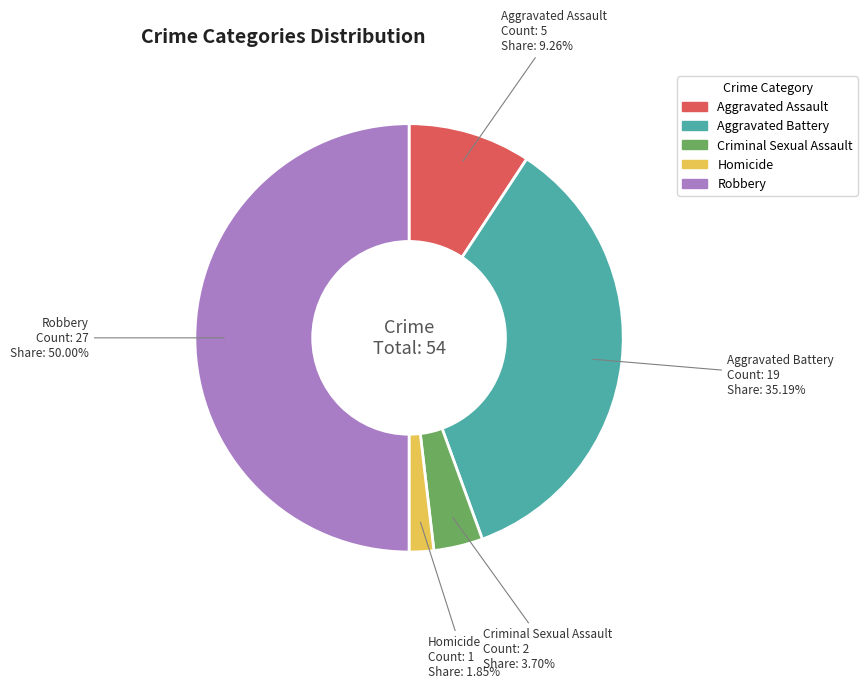

Is the sum of Robbery and Criminal Sexual Assault greater than half?

Yes